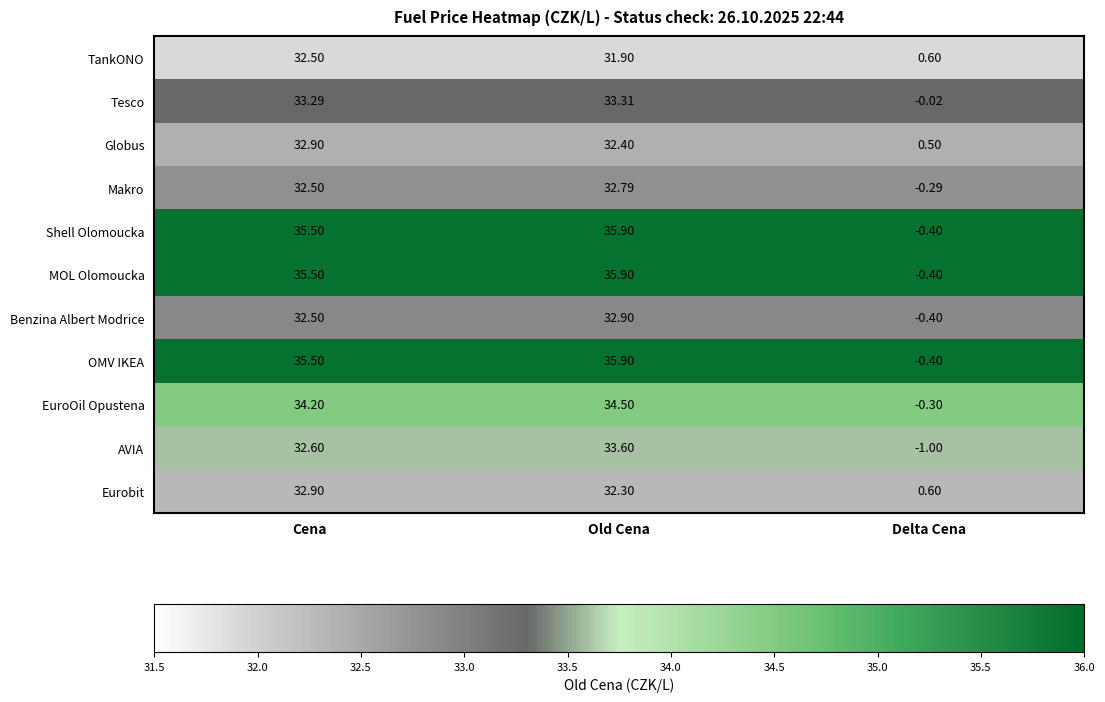

At how many categories does at least one series exceed 32?

2